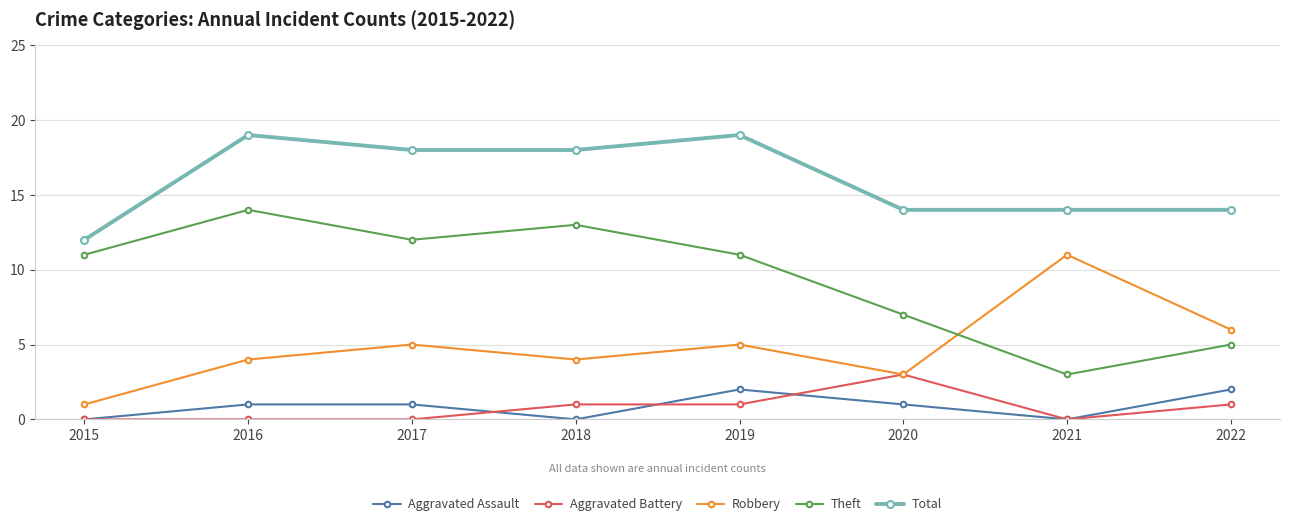

What is the total value across all series at 2016?

38